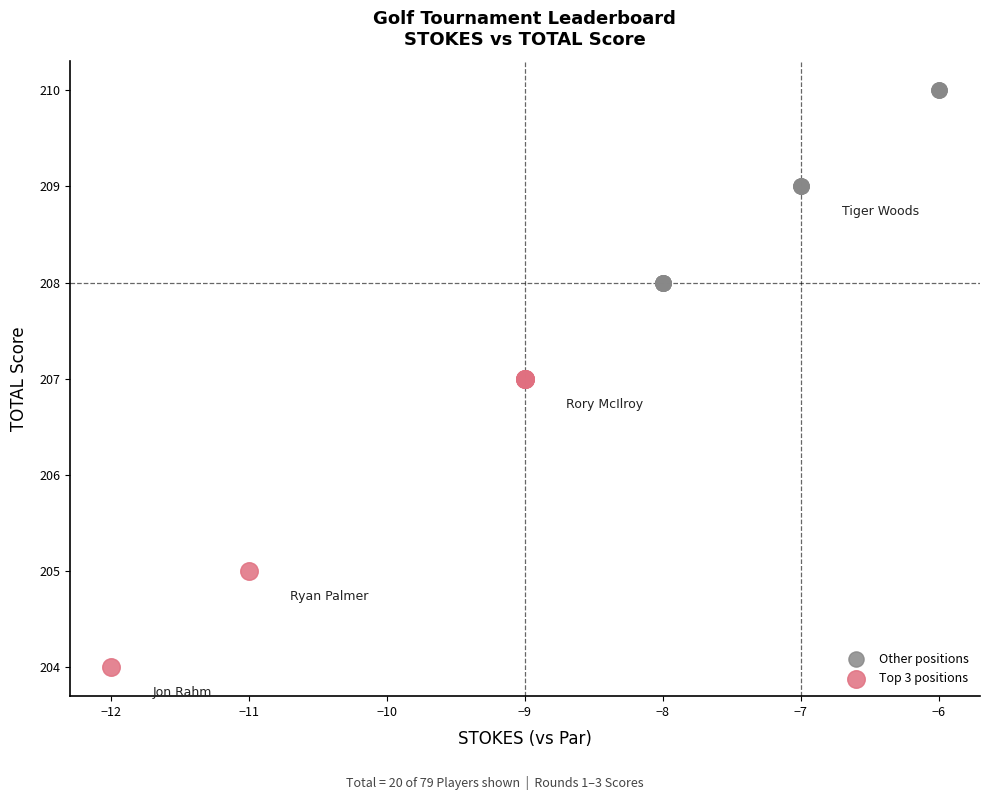

Which series reaches the maximum Y coordinate?

Other positions